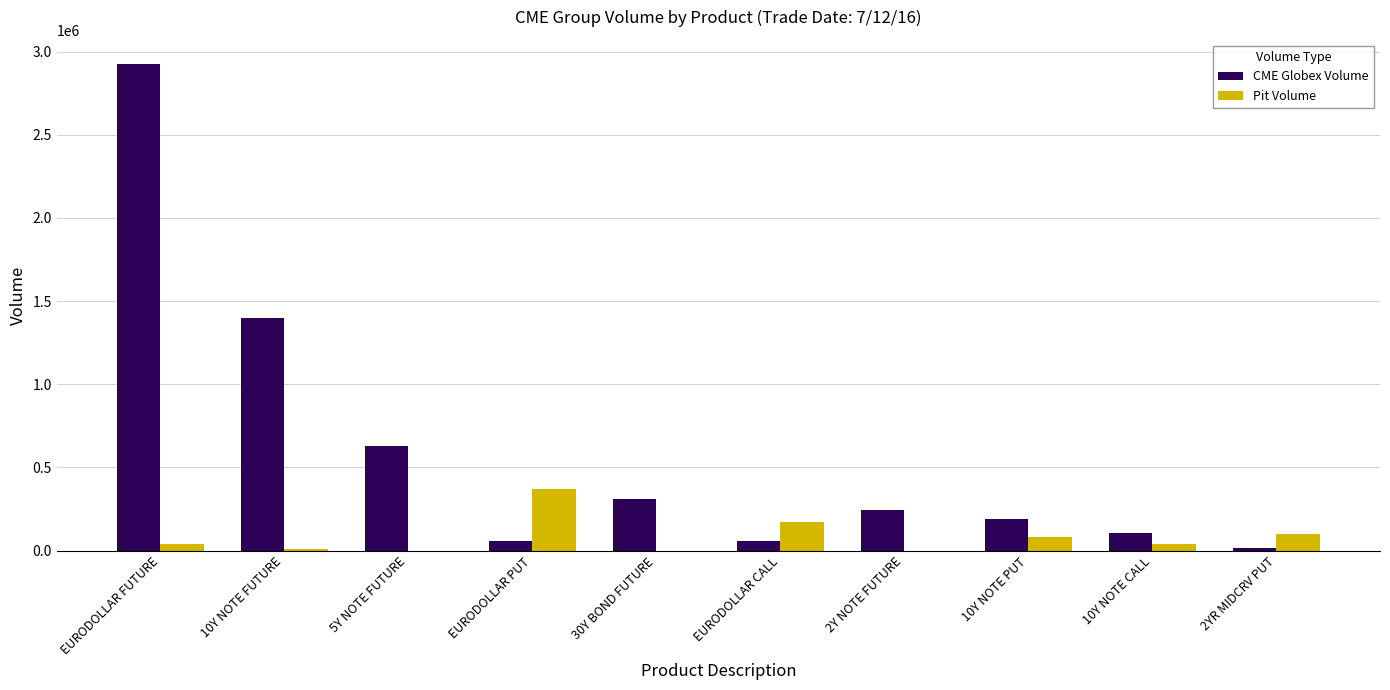

At which label is CME Globex Volume closest to 1471539?

10Y NOTE FUTURE